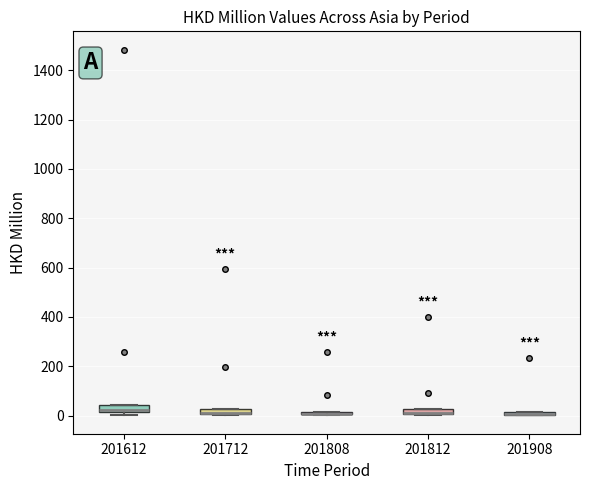

Where is the upper edge of the box at x = 201712 on the y-axis? The values are not printed on the chart, so give them approximately, as read against the axis.

20